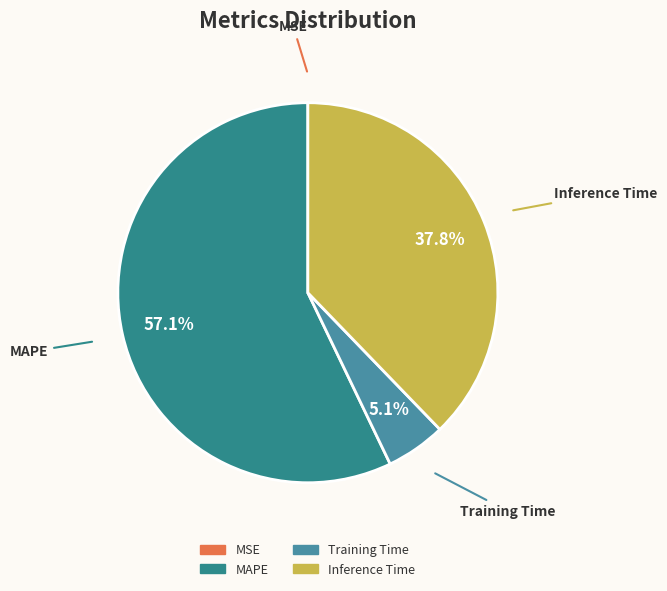

What is the largest slice in the pie chart?

MAPE